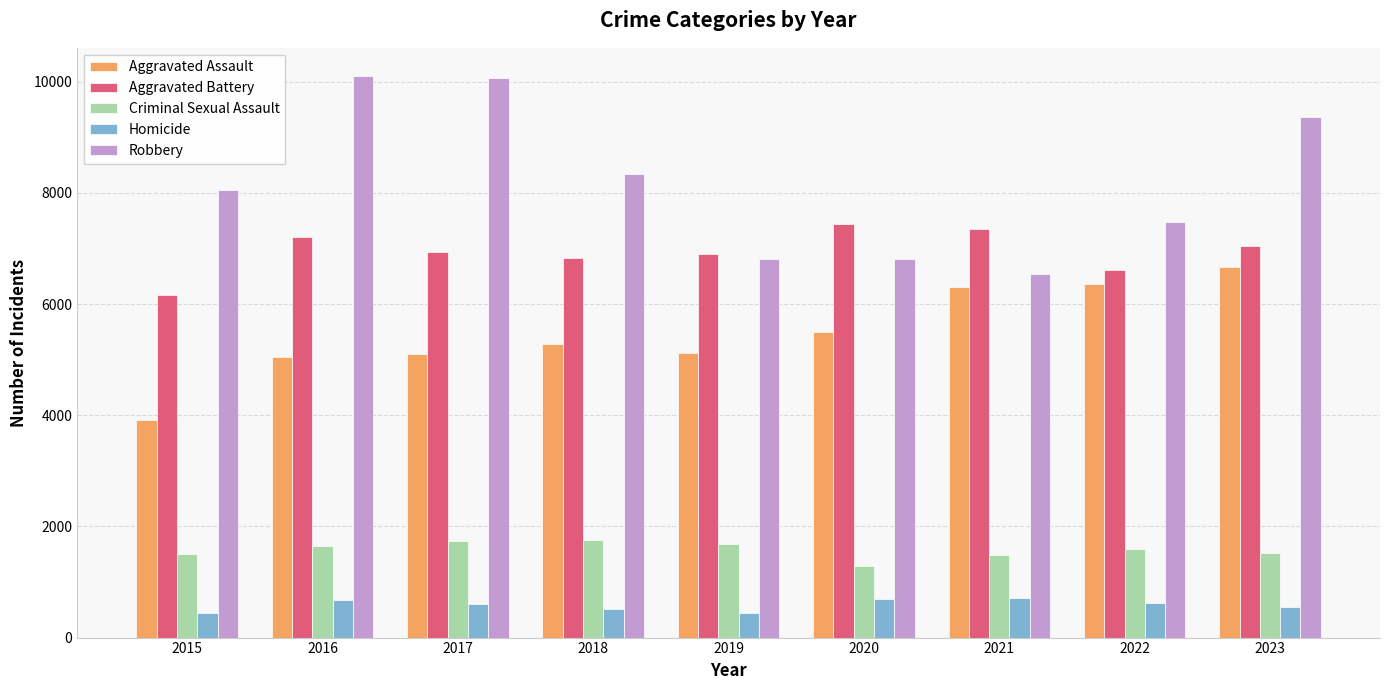

What is the sum of all Aggravated Assault values?

49282